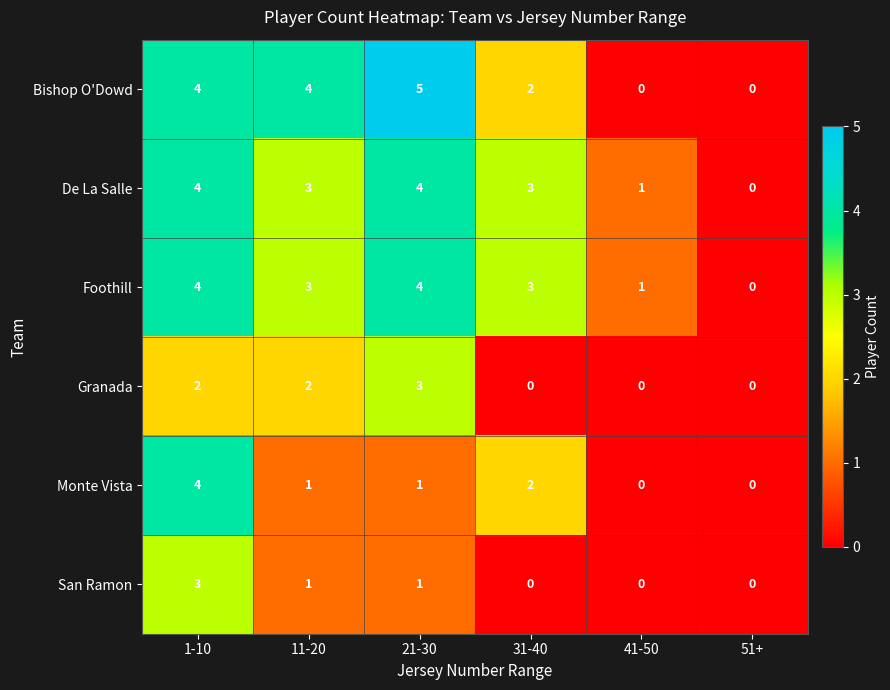

Is the value of Foothill at 1-10 greater than the value of De La Salle at 41-50?

Yes